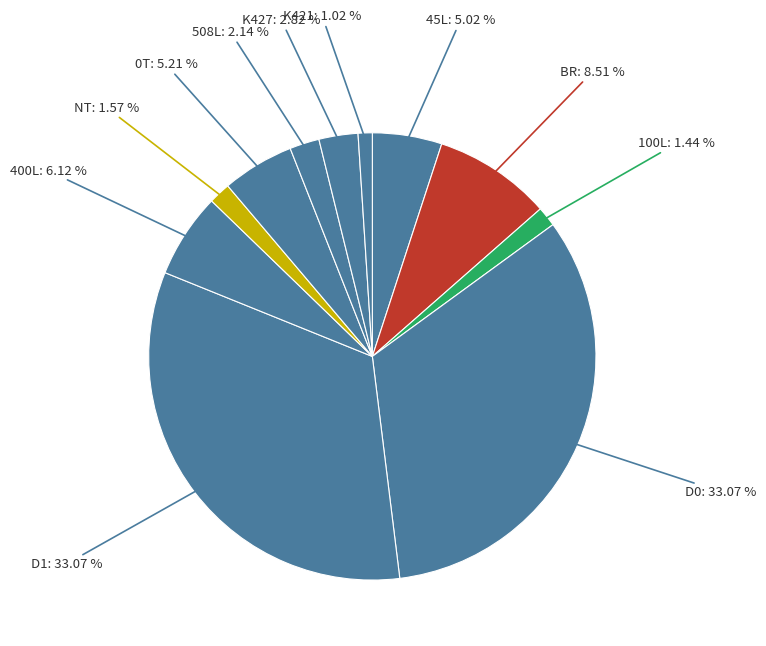

How many slices are in this pie chart?

11